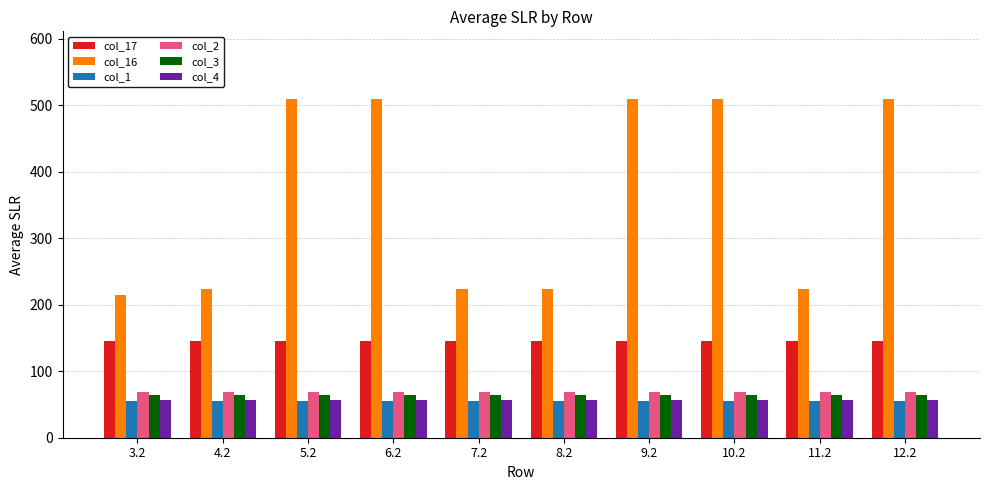

What is the difference between the highest and lowest values at 8.2?

168.3